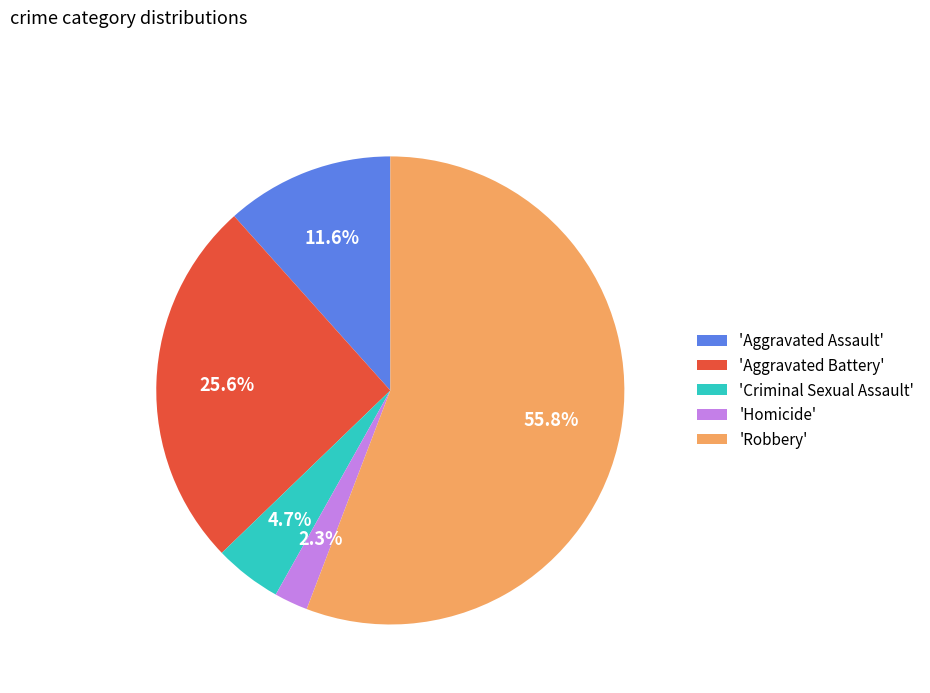

What is the total percentage of 'Aggravated Battery' and 'Homicide'?

27.9%